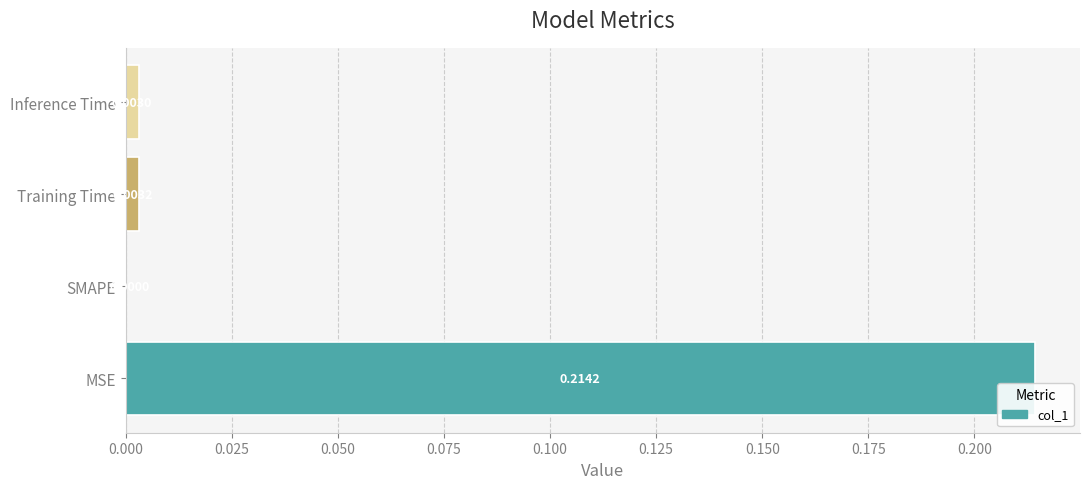

Which has a higher value, Training Time or Inference Time?

Training Time